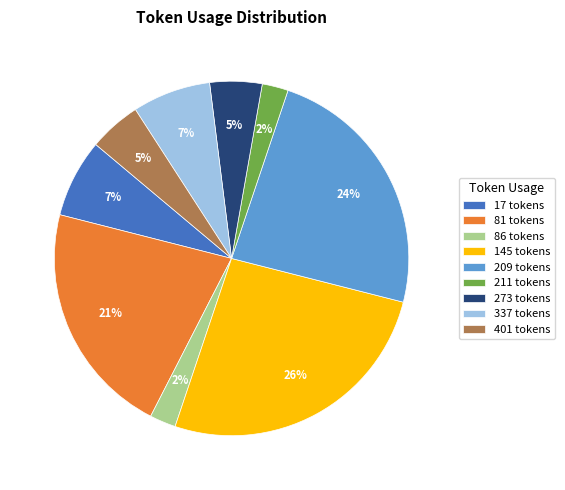

Which has a higher value, 401 or 86?

401